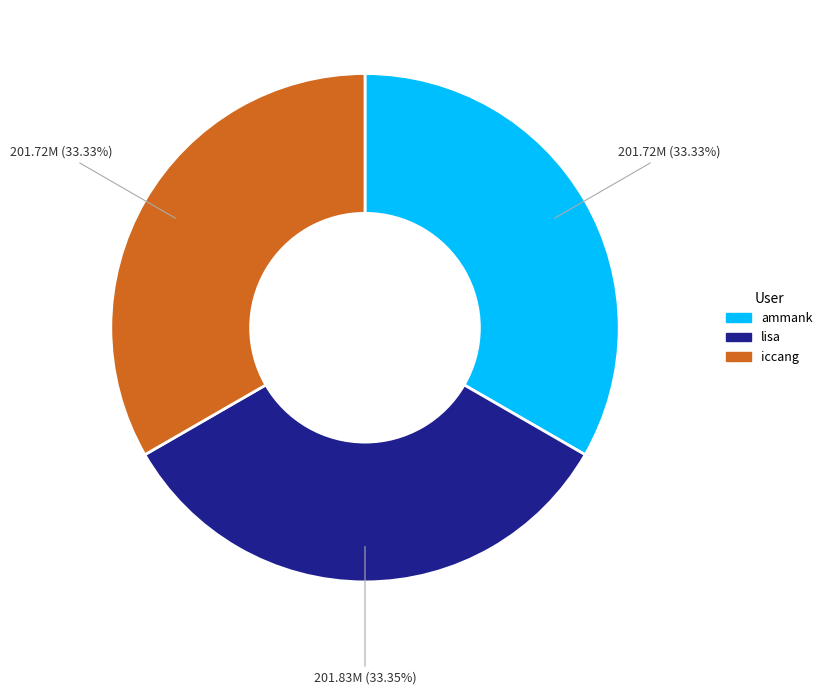

Does lisa account for over 50% of the chart?

No